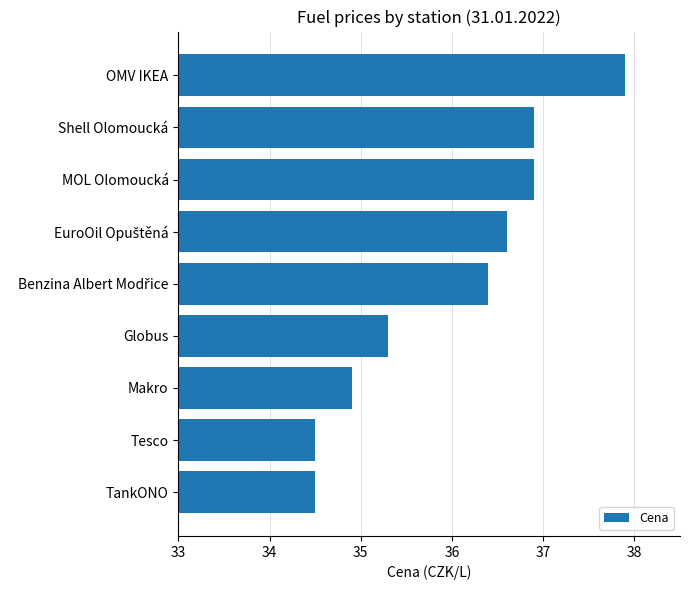

What is the ratio of the value at Globus to the value at OMV IKEA?

0.9